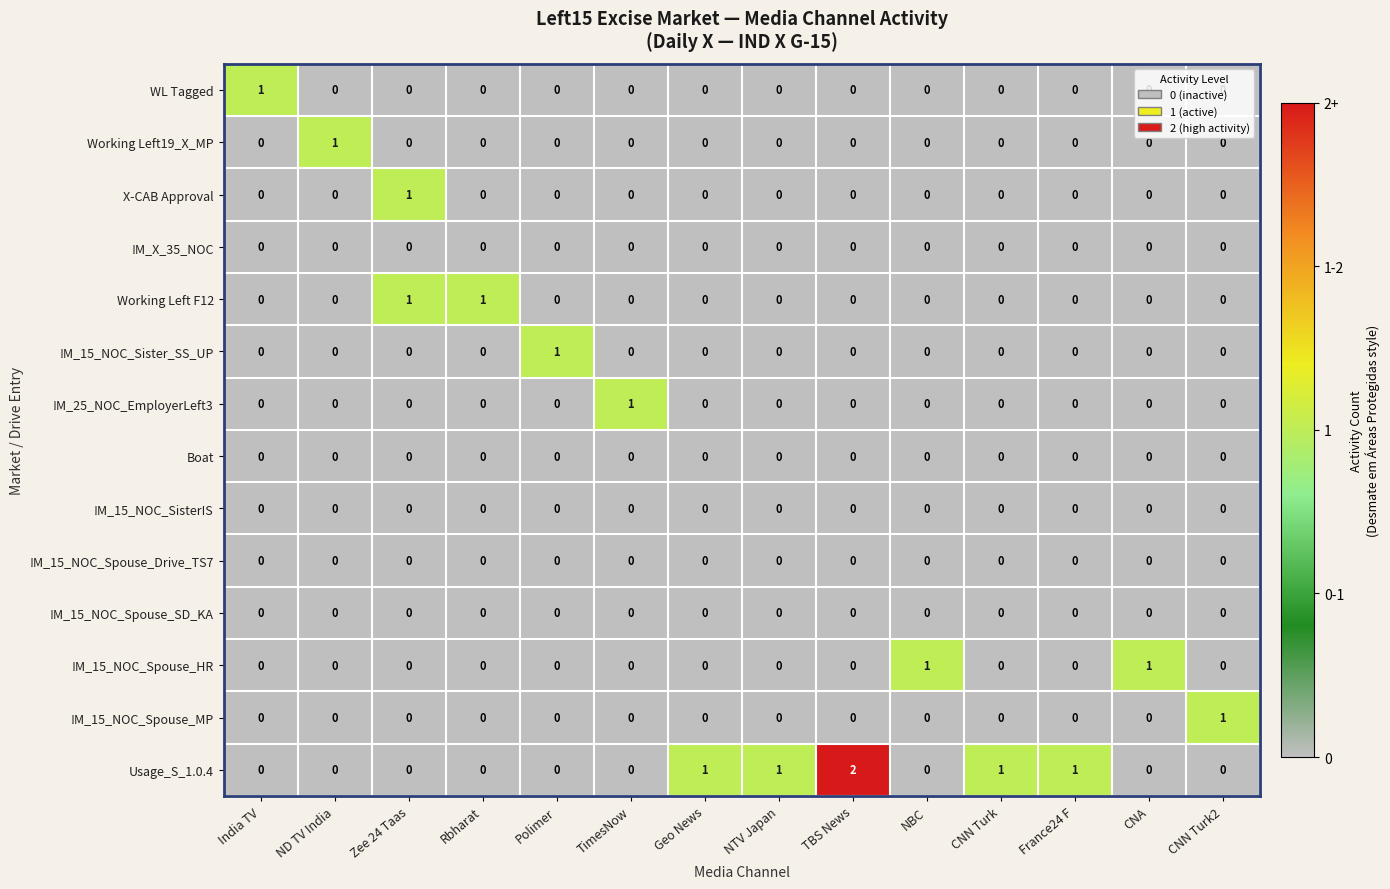

What is the spread (max minus min) of values at France24 F?

1